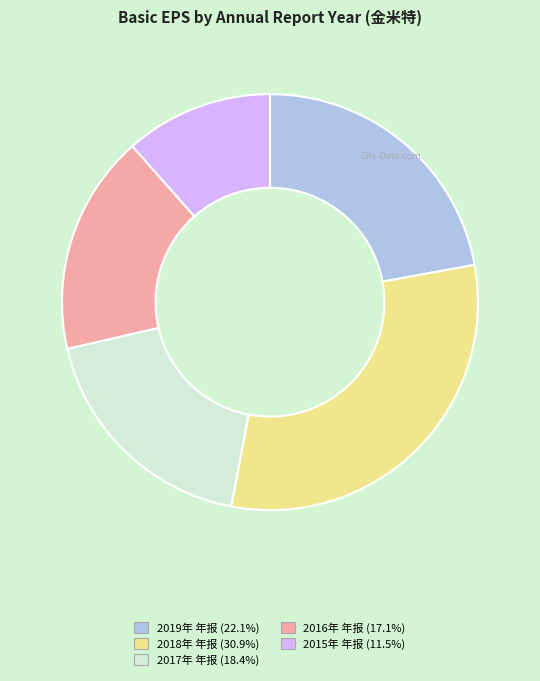

How many slices are in this pie chart?

5